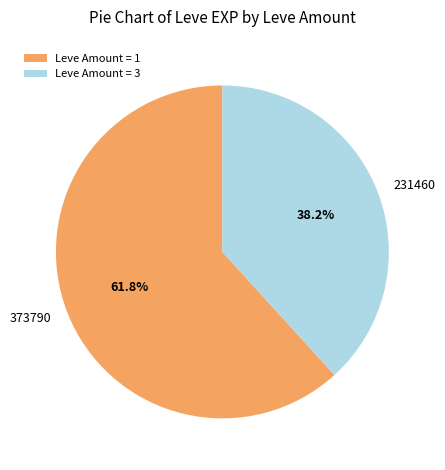

Does any single category account for the majority?

Yes